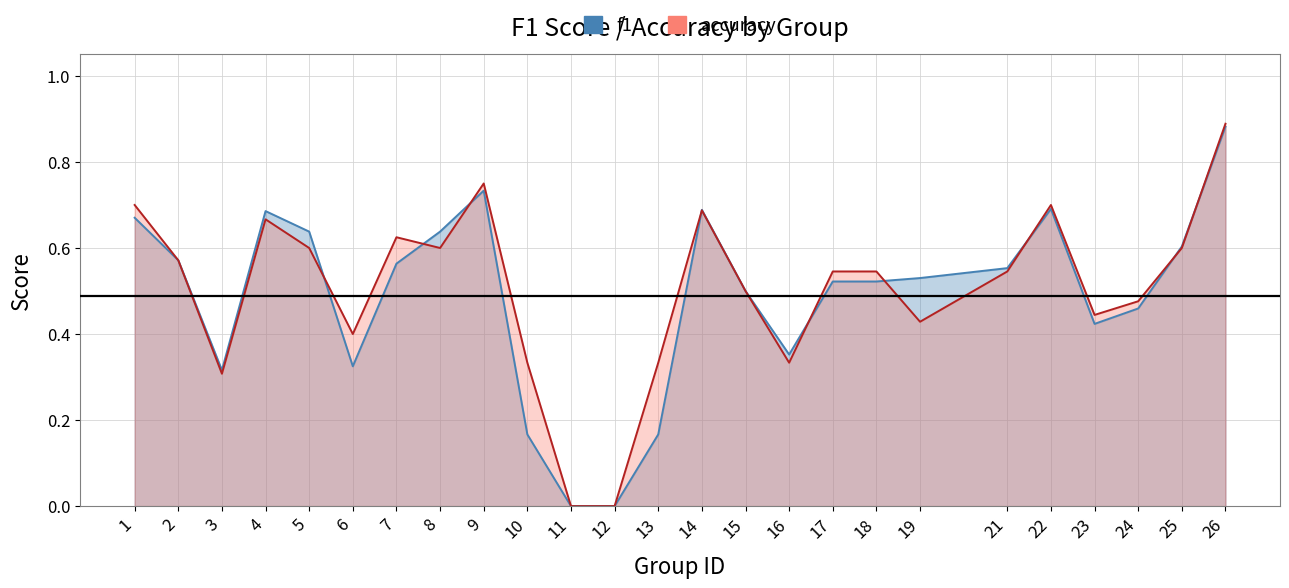

Where is the first local minimum for f1?

3